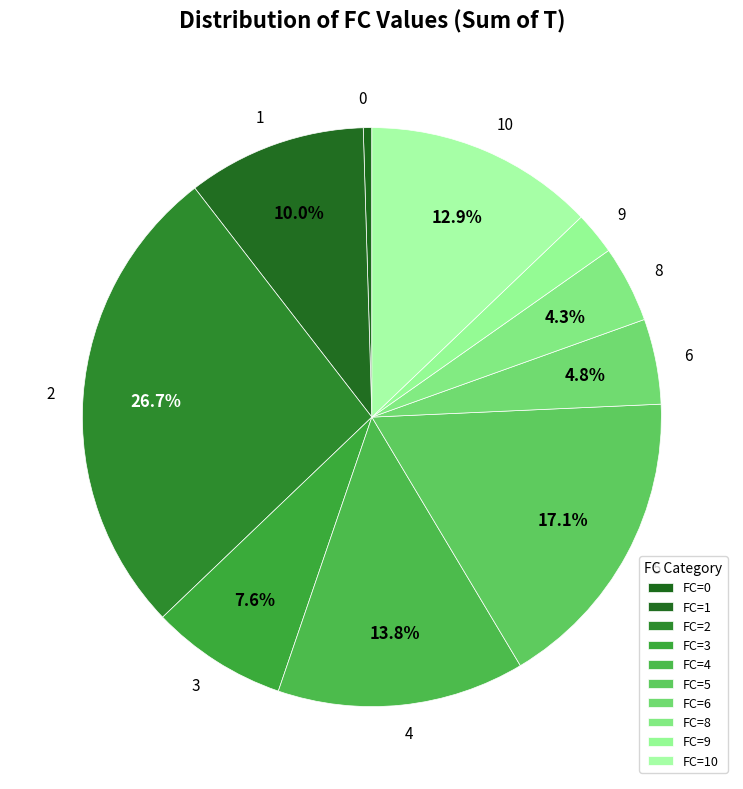

How many segments does this pie chart have?

10